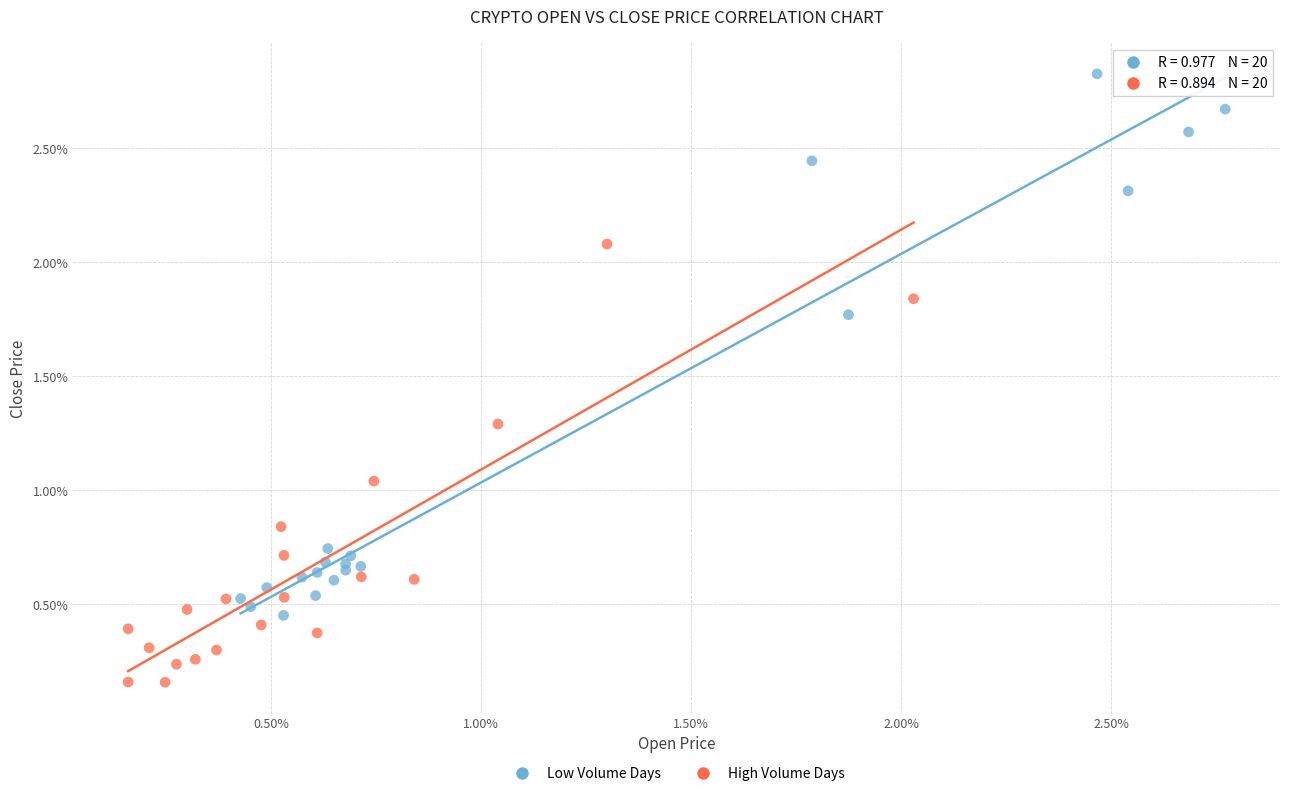

Which series contains the lowest Y value?

High Volume Days